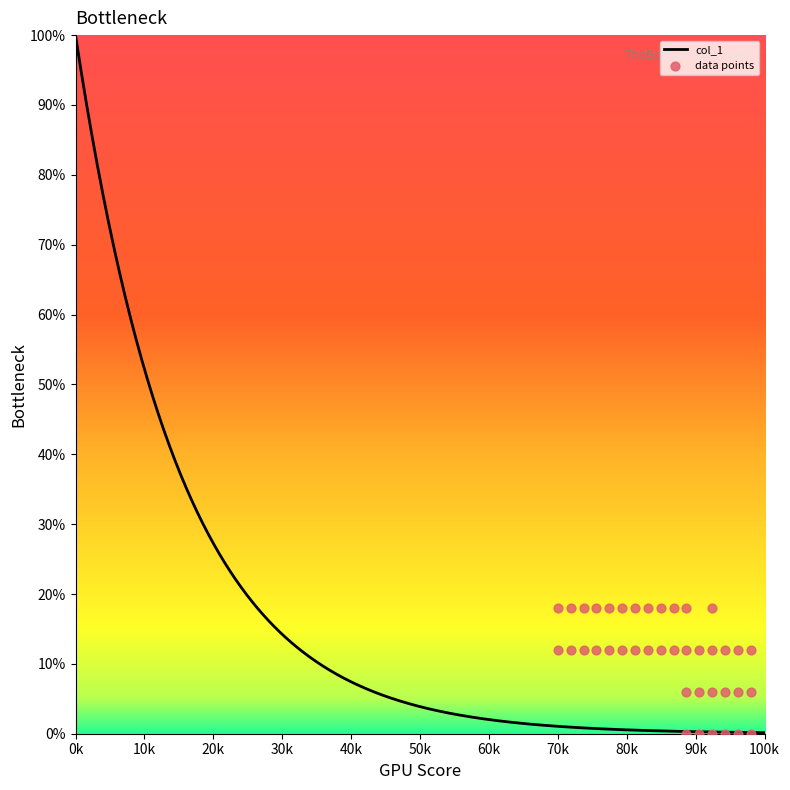

Between 45 and 44, which is larger?

45